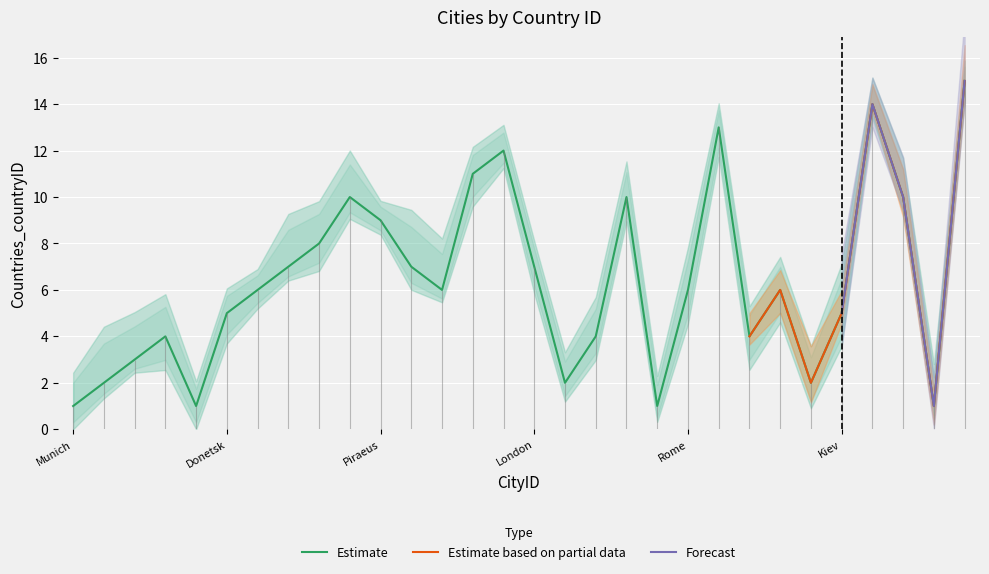

At which category does the chart reach its minimum across all series?

Munich